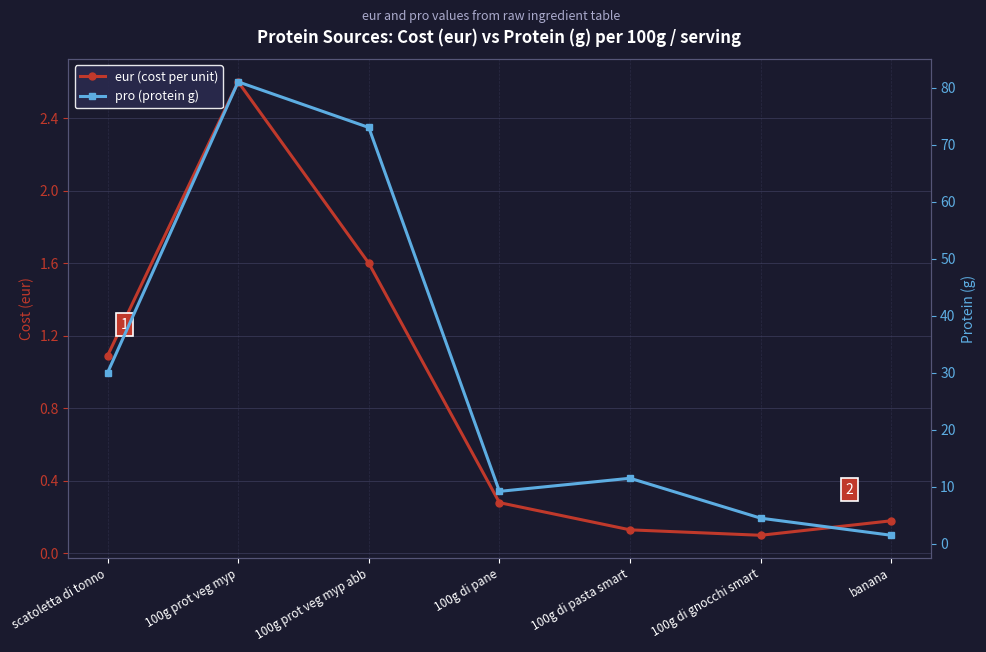

Reading left to right, list all the values displayed in this chart.

eur (cost per unit): 1.1	2.6	1.6	0.3	0.1	0.1	0.2
pro (protein g): 30.0	81.0	73.0	9.2	11.5	4.5	1.5